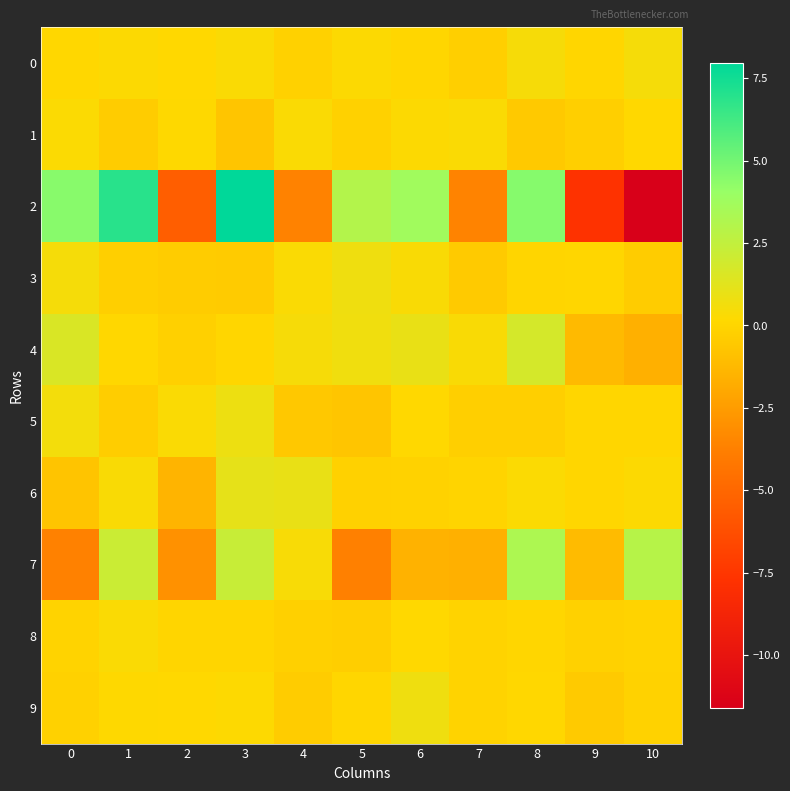

Which has a higher value, 10 or 3?

10